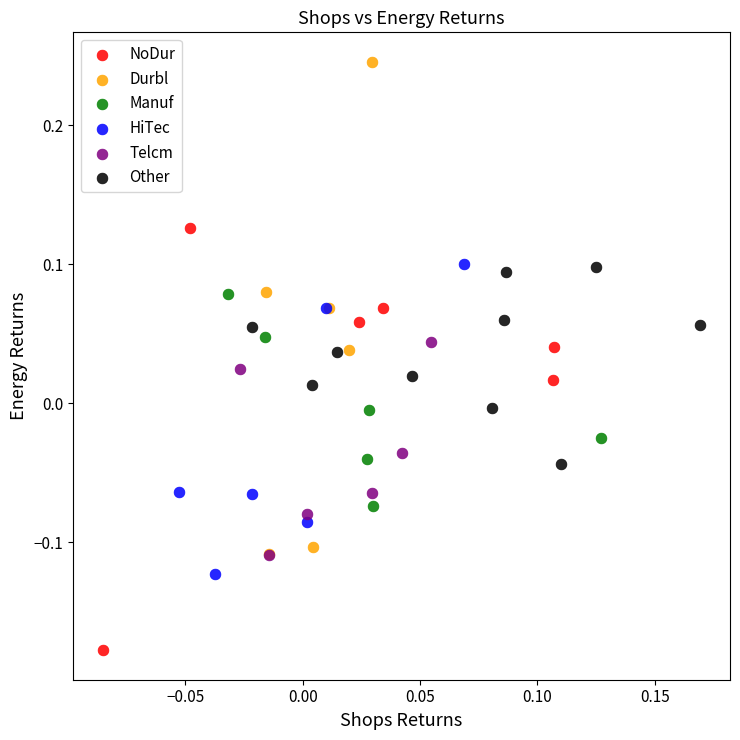

What are all the series names shown in the legend?

NoDur, Durbl, Manuf, HiTec, Telcm, Other